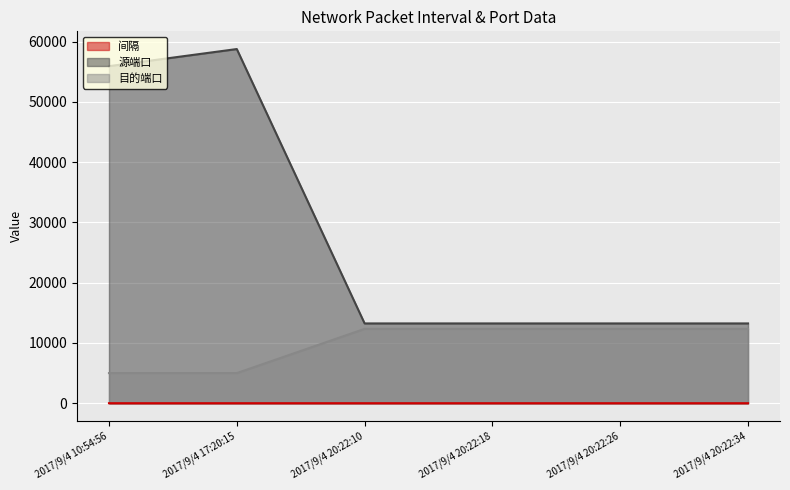

True or false: 源端口 and 目的端口 intersect in this chart.

False